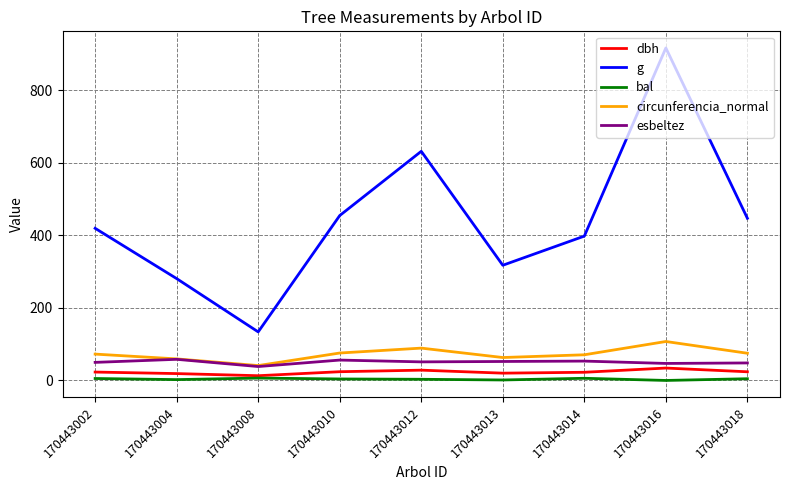

Which series changed the most between 170443004 and 170443016?

g